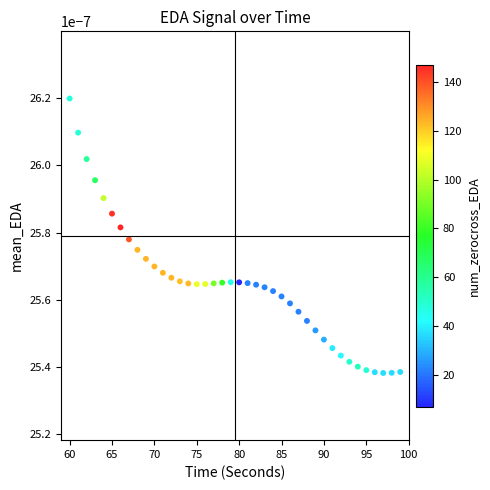

What is the range of X values (max minus min)?

39.0